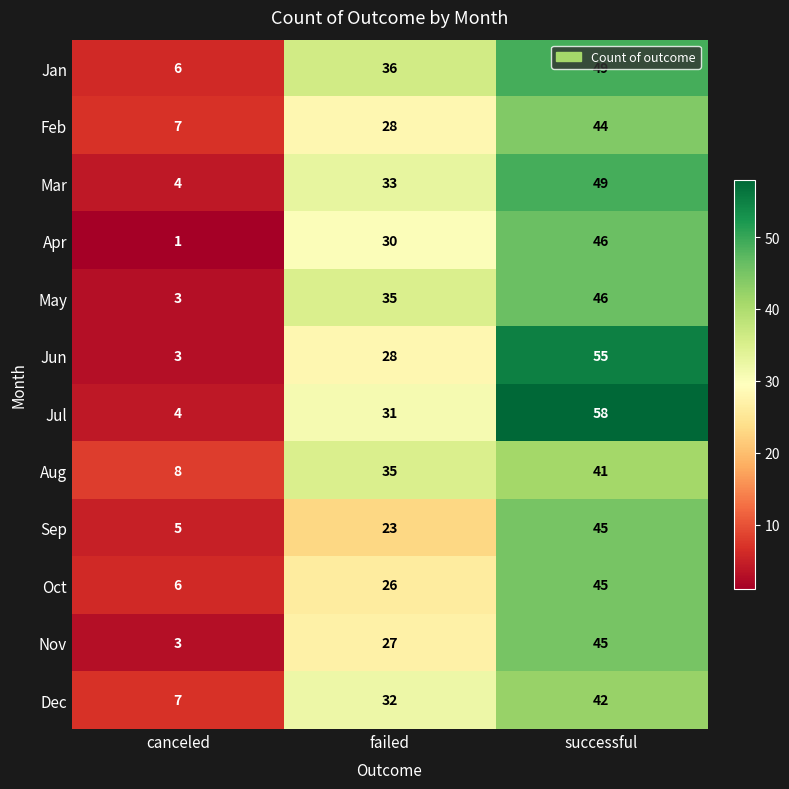

What value does the Dec series have at successful, to the nearest 5?

40